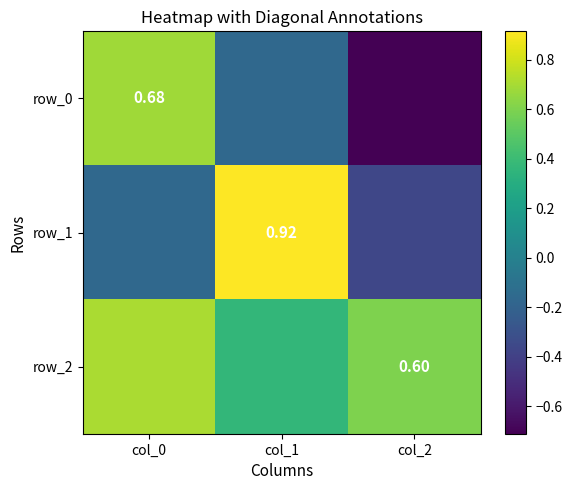

List the labels in order of row_0 value, largest first.

col_0, col_1, col_2